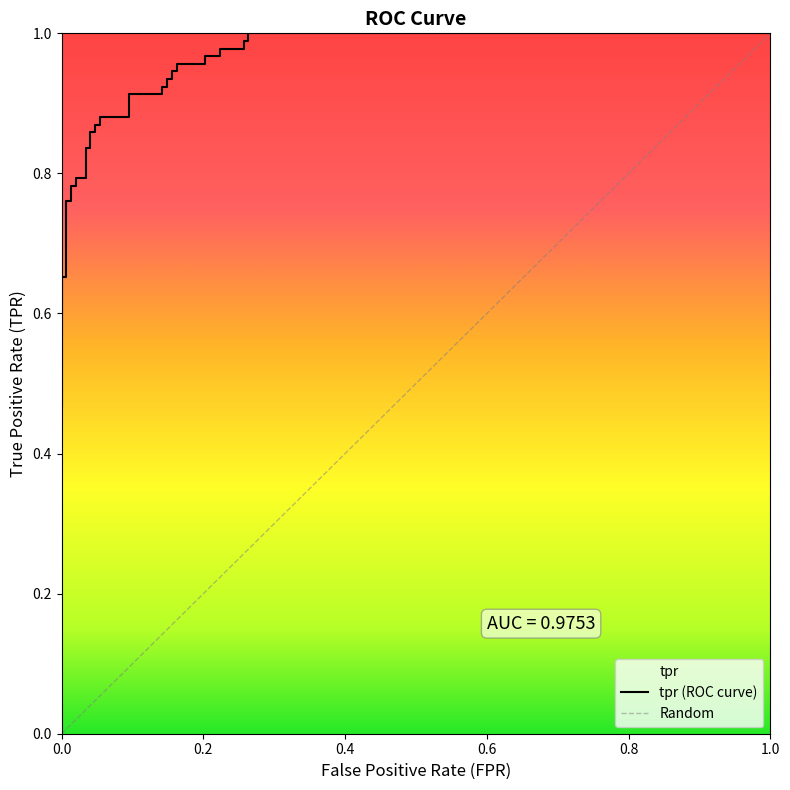

What position from the right is 2?

38